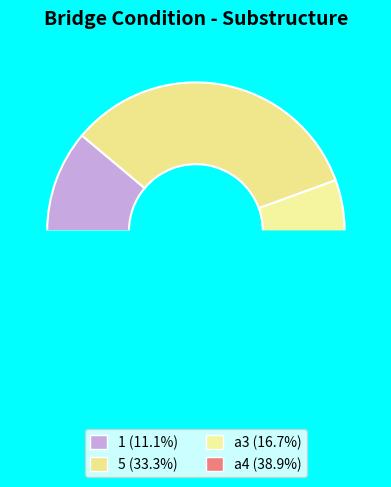

What is the largest slice in the pie chart?

a4